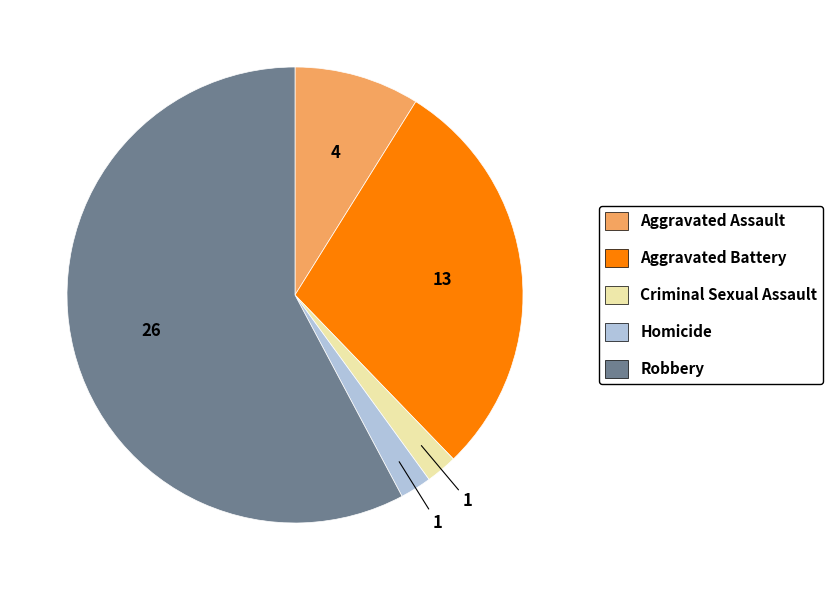

What is the largest slice in the pie chart?

Robbery